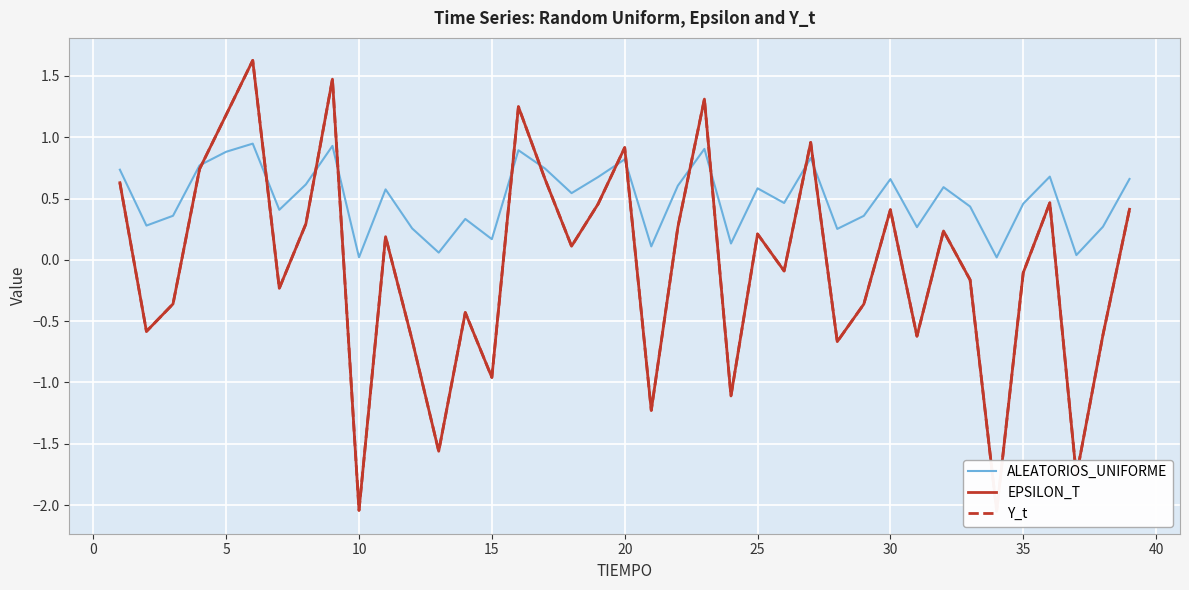

What is the minimum value for EPSILON_T?

-2.0